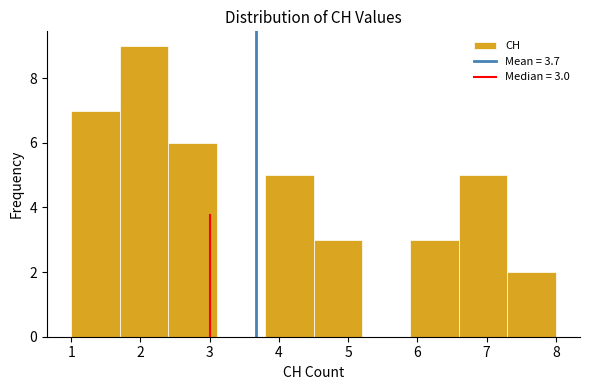

Which range on the x-axis has the tallest bar?

1.7 to 2.4